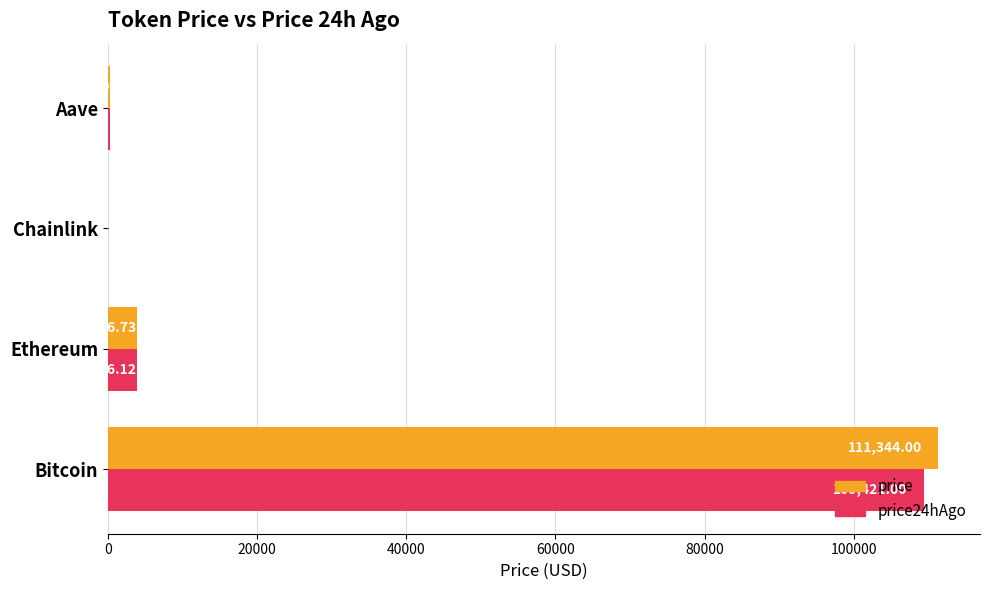

What is the sum of all price24hAgo values?

113546.2